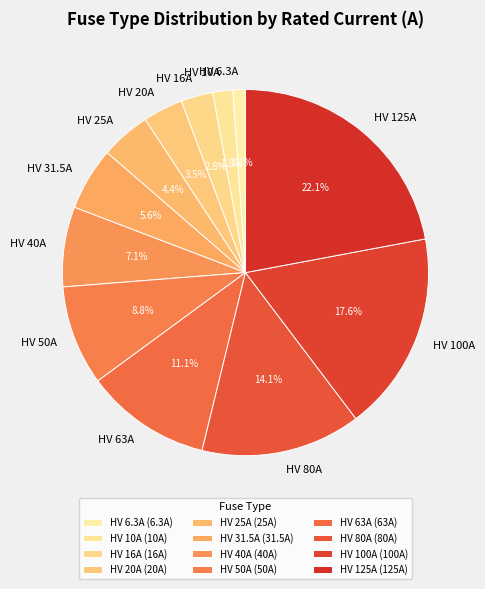

Is it true that HV 6.3A is 1% of the pie?

True